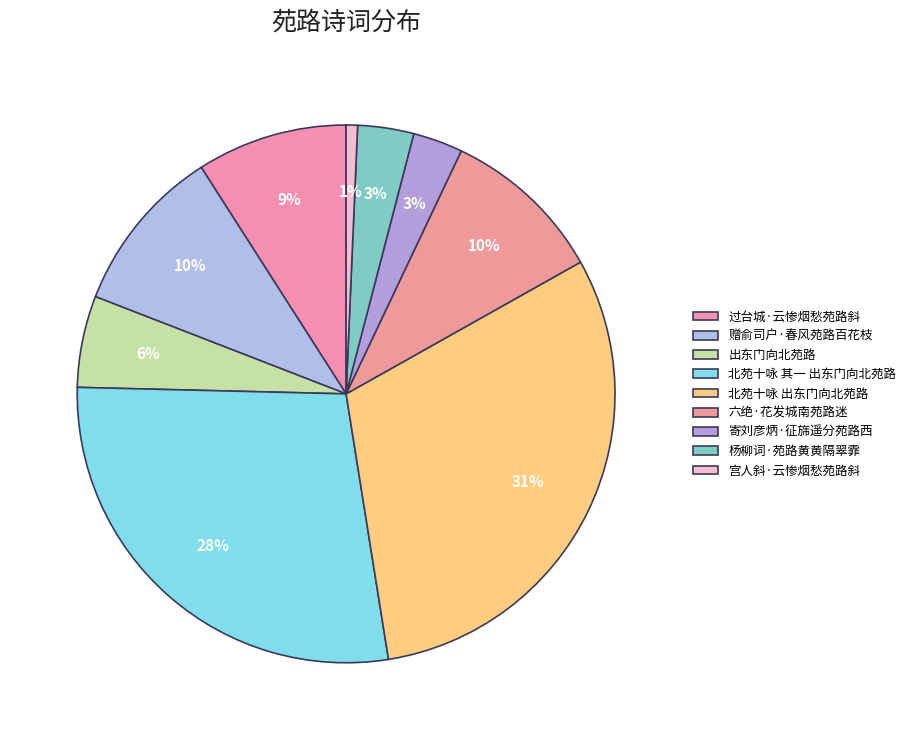

Which slice is the smallest?

宫人斜·云惨烟愁苑路斜